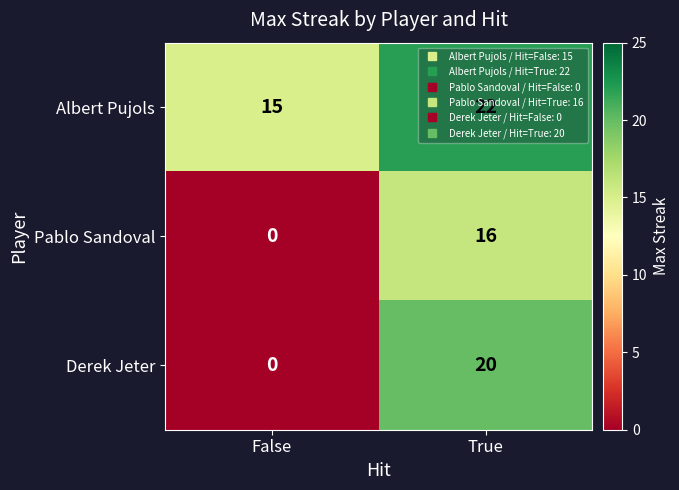

The value of Albert Pujols at True is 31. True or false?

False